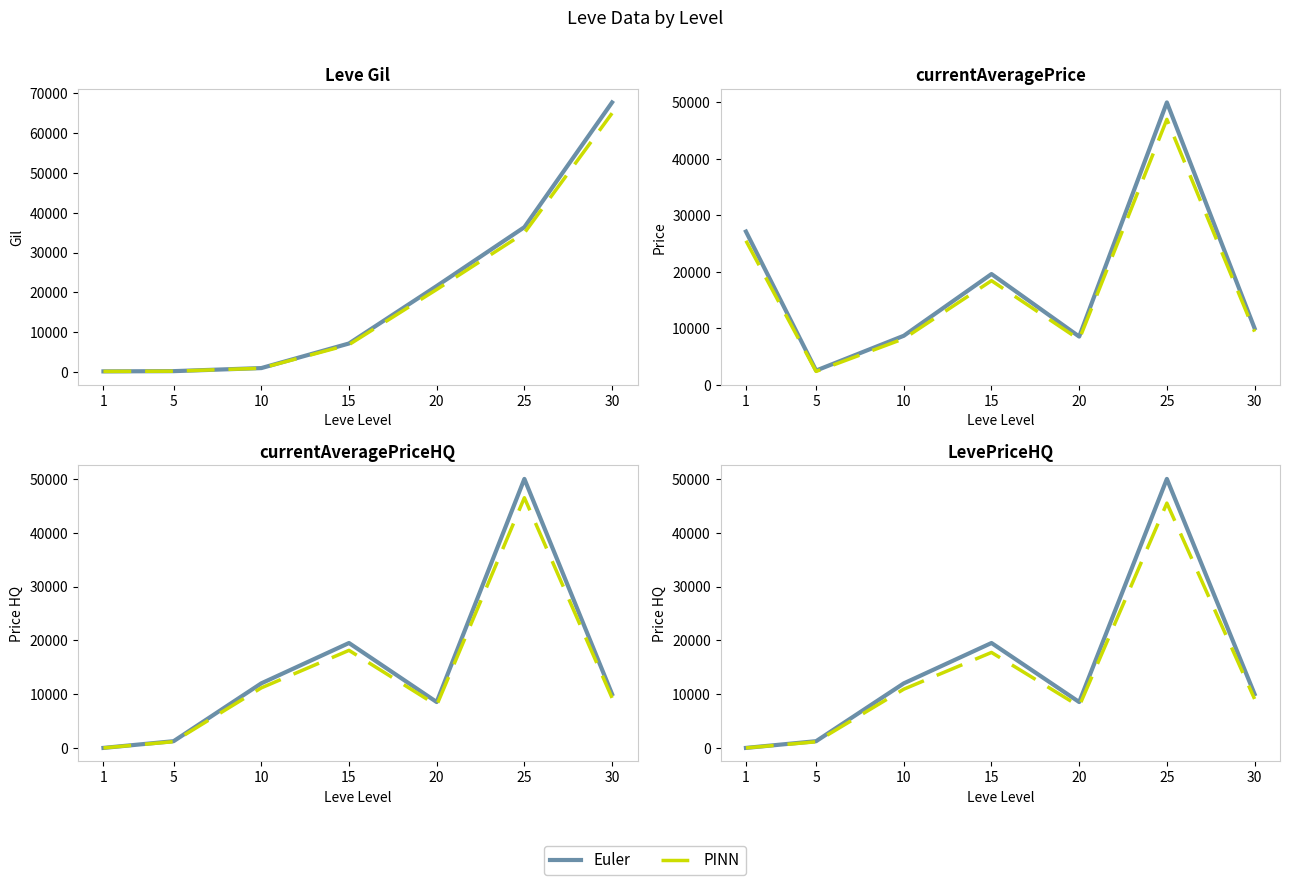

Which category has the lowest value across all series?

1